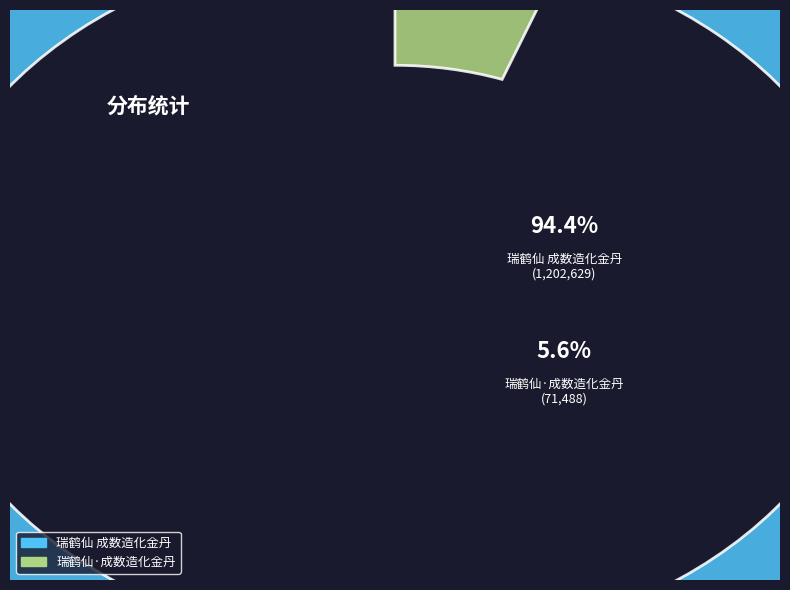

How much of the chart is everything except 瑞鹤仙 成数造化金丹?

5.6%